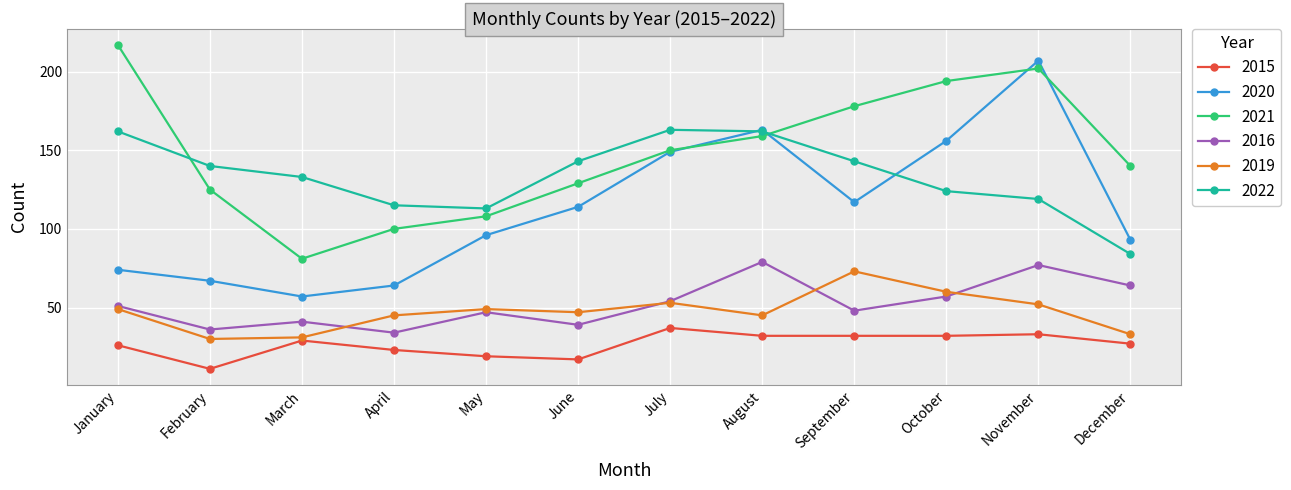

What is the sum of all 2022 values?

1601